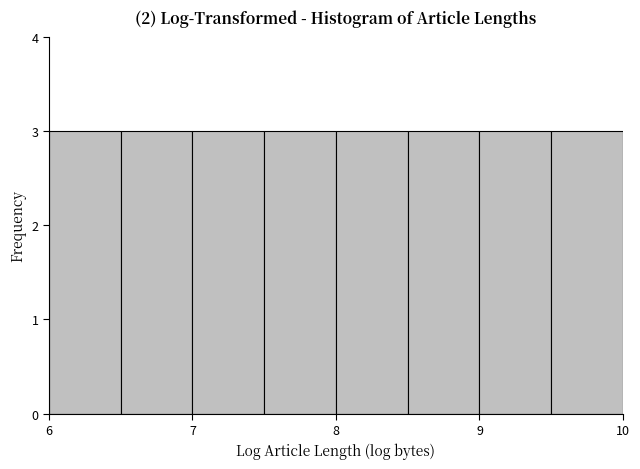

What is the height of the bar covering 6.5 to 7.0 on the x-axis? The values are not printed on the chart, so give them approximately, as read against the axis.

3